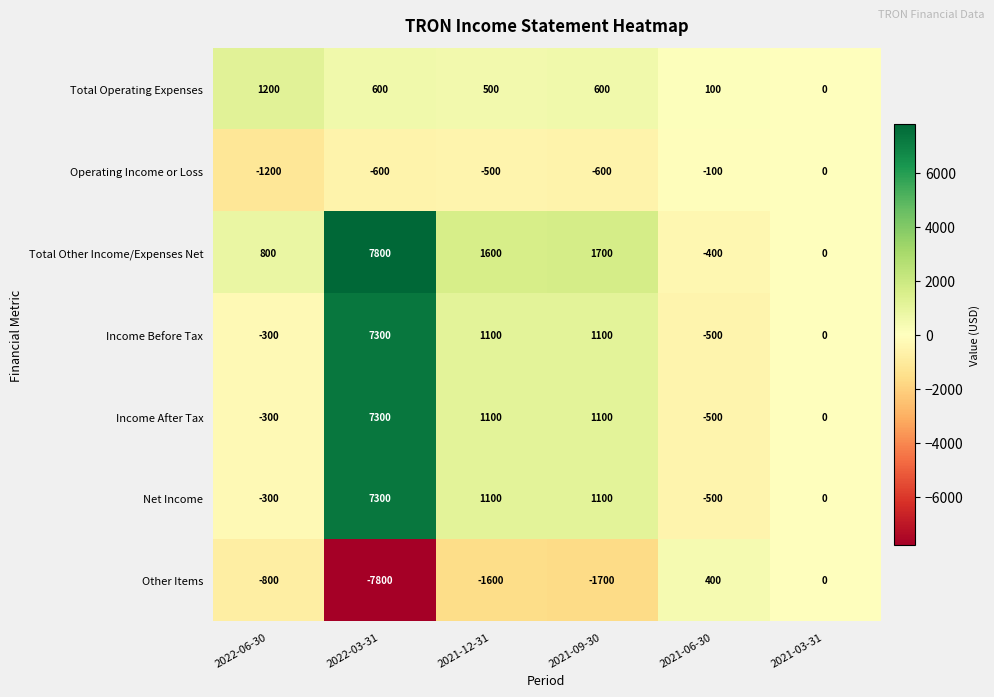

What is the total value across all series at 2021-09-30?

3300